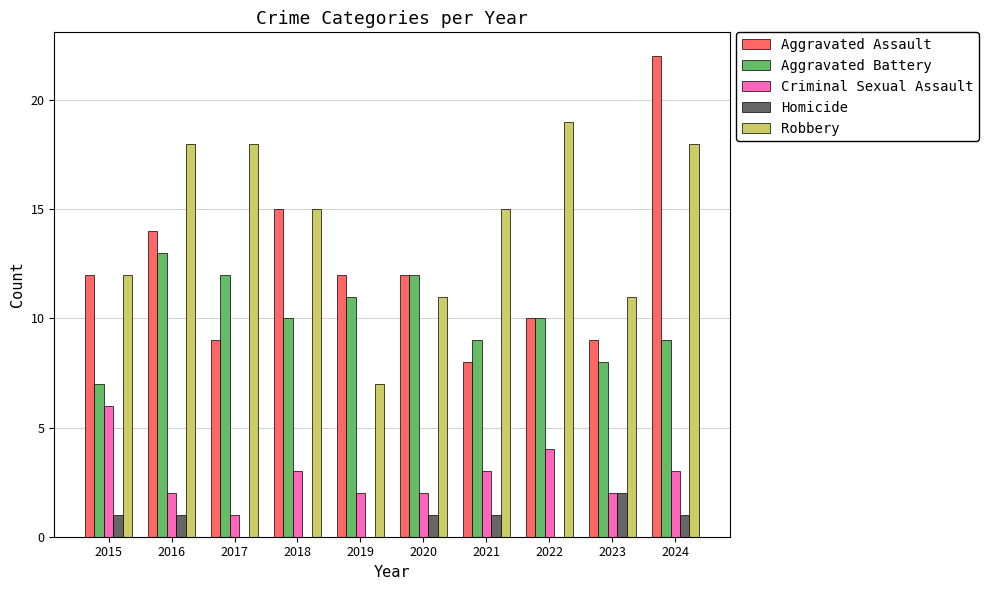

What is the maximum value for Robbery?

19